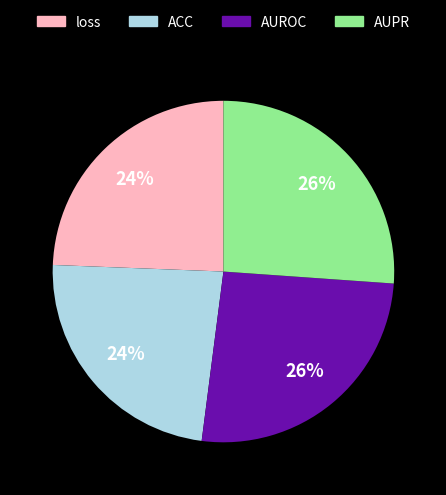

True or false: AUROC accounts for 16% of the total.

False